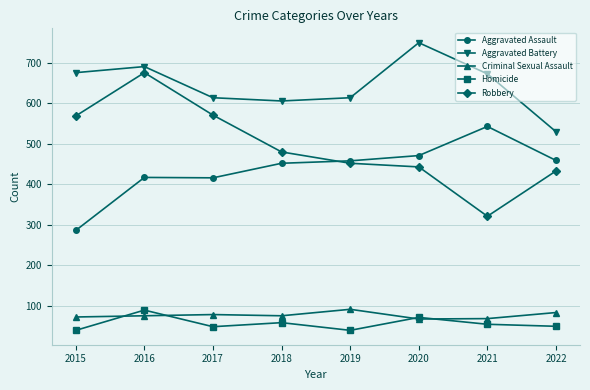

How many values in the Homicide series are below 54?

4